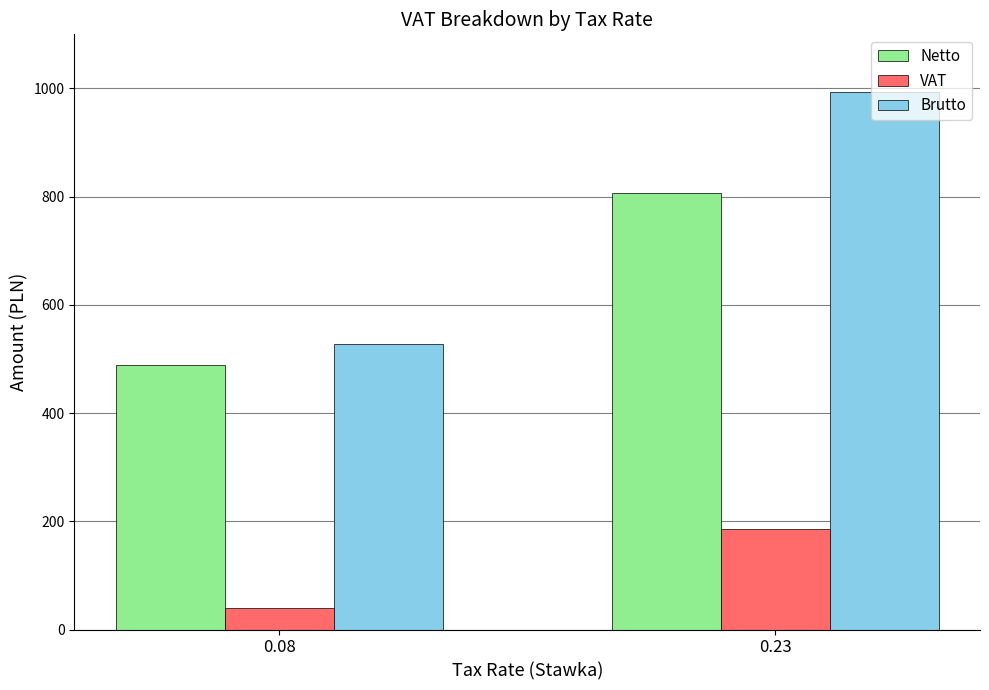

The value of Netto at 0.08 is 671.2. True or false?

False